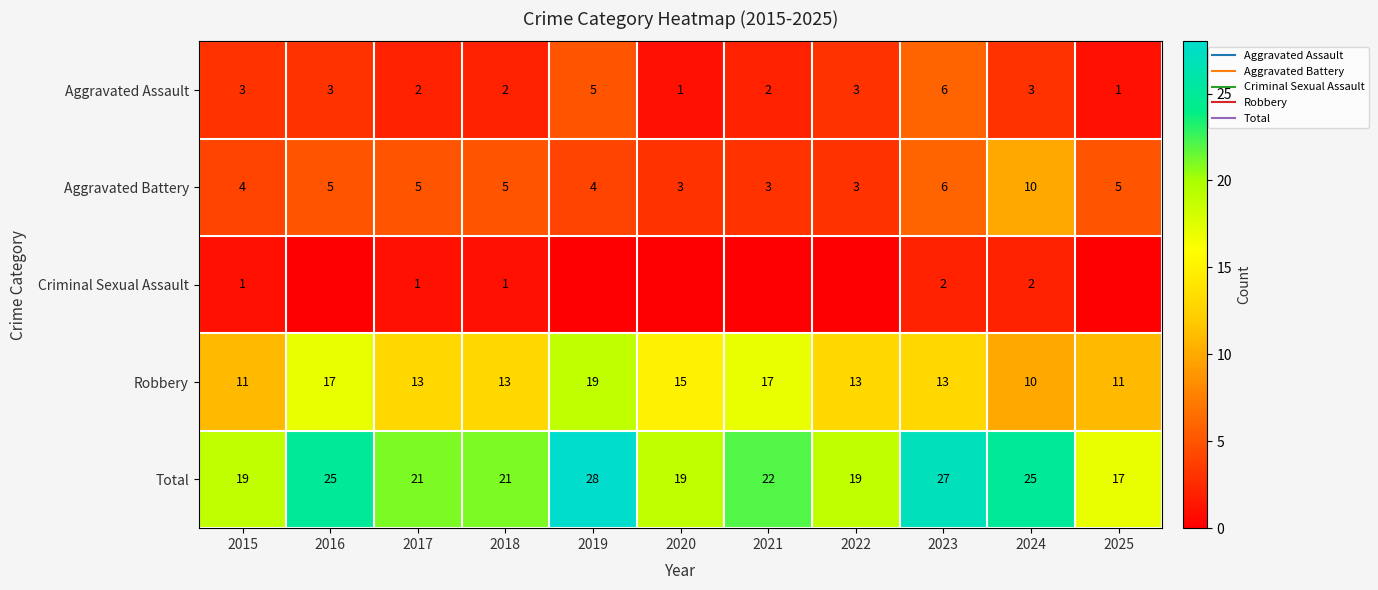

Which series has the largest total across all categories?

Total